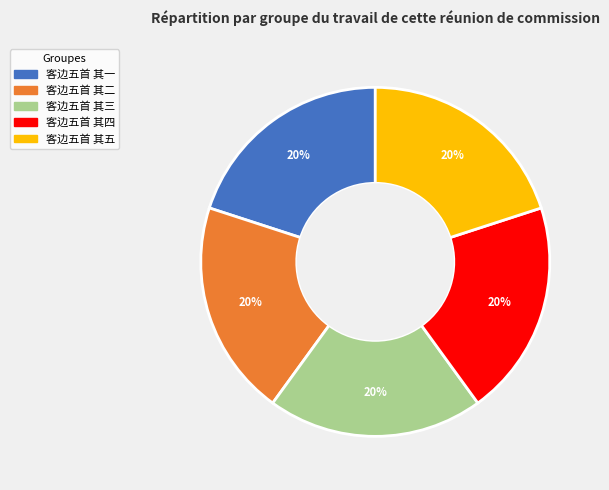

Is there a majority slice in this chart?

No